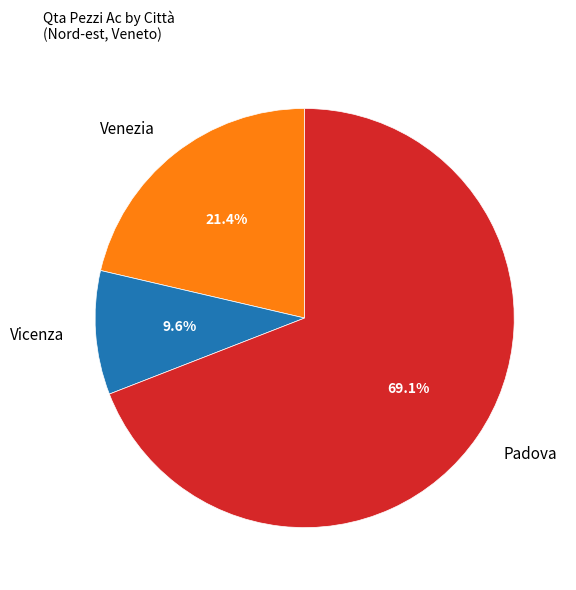

Count the number of slices in the pie.

3